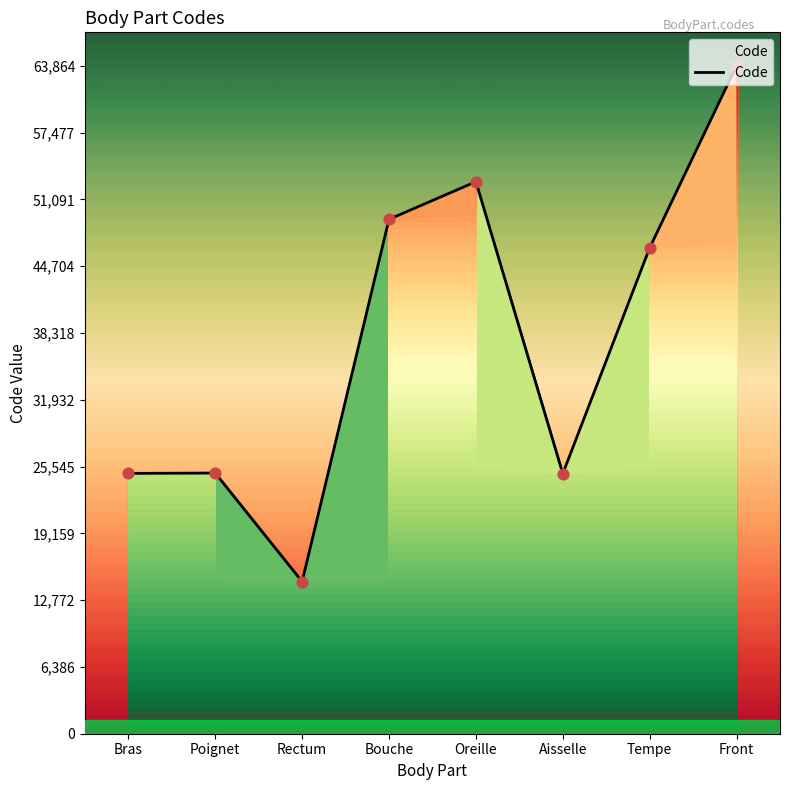

Approximately how many times larger is the value at Rectum compared to Oreille?

0.3